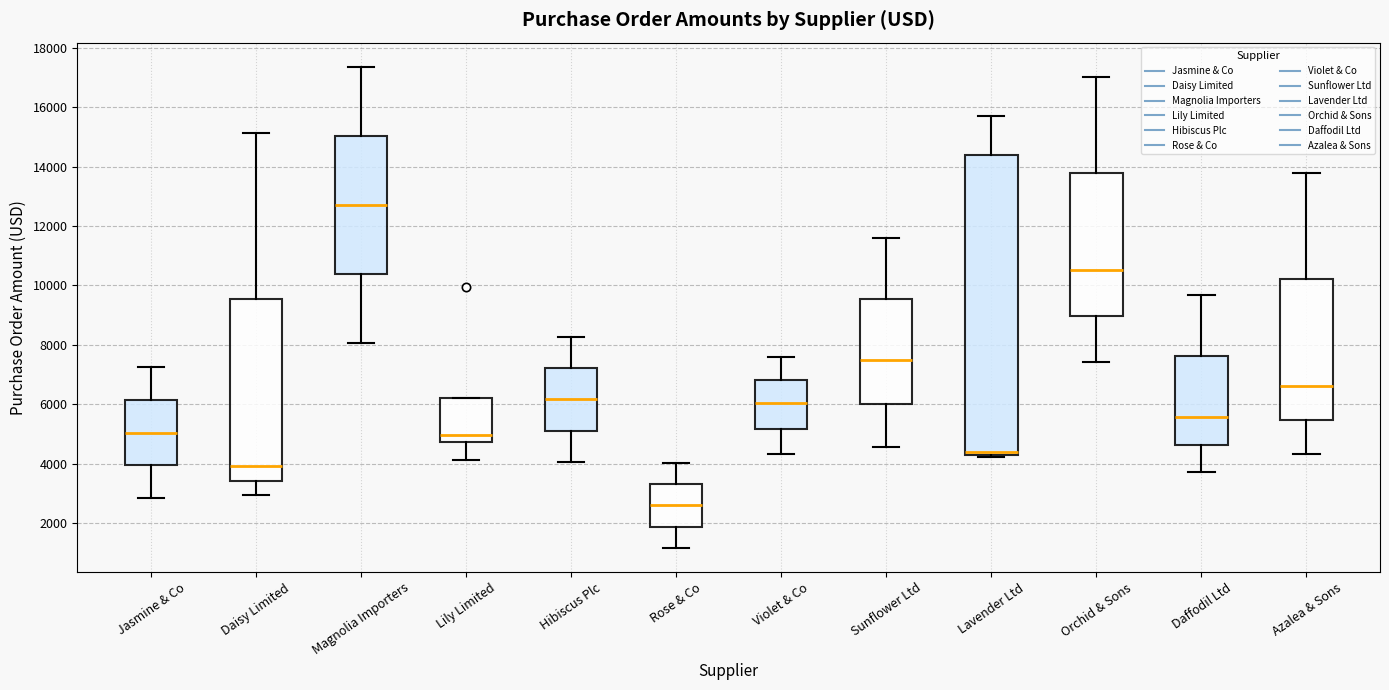

Reading left to right, transcribe this box plot: for each box, give where its median line is, the range the box spans, and where its two whiskers end, as read against the y-axis. The values are not printed on the chart, so give them approximately, as read against the axis.

Jasmine & Co: median 5000, box 4000 to 6200, whiskers 2800 to 7200
Daisy Limited: median 4000, box 3400 to 9600, whiskers 3000 to 15200
Magnolia Importers: median 12800, box 10400 to 15000, whiskers 8000 to 17400
Lily Limited: median 5000, box 4800 to 6200, whiskers 4200 to 6200
Hibiscus Plc: median 6200, box 5200 to 7200, whiskers 4000 to 8200
Rose & Co: median 2600, box 1800 to 3400, whiskers 1200 to 4000
Violet & Co: median 6000, box 5200 to 6800, whiskers 4400 to 7600
Sunflower Ltd: median 7400, box 6000 to 9600, whiskers 4600 to 11600
Lavender Ltd: median 4400 (just above the box's lower edge), box 4400 to 14400, whiskers 4200 to 15800
Orchid & Sons: median 10600, box 9000 to 13800, whiskers 7400 to 17000
Daffodil Ltd: median 5600, box 4600 to 7600, whiskers 3800 to 9600
Azalea & Sons: median 6600, box 5400 to 10200, whiskers 4400 to 13800